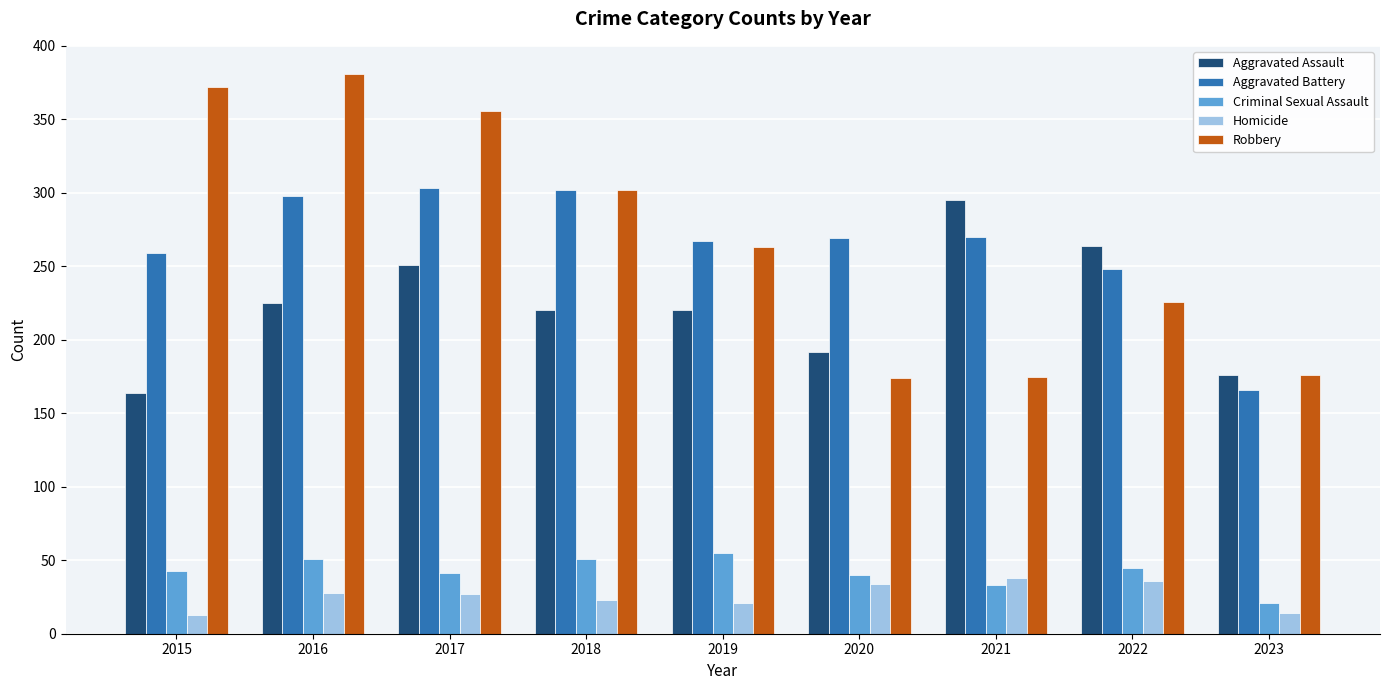

How many bars are there in each group?

5